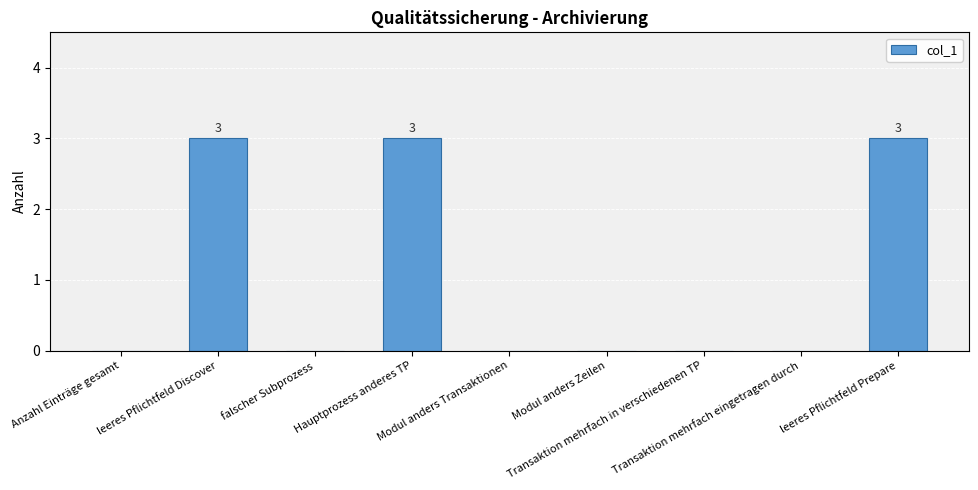

What is the greatest value displayed?

3